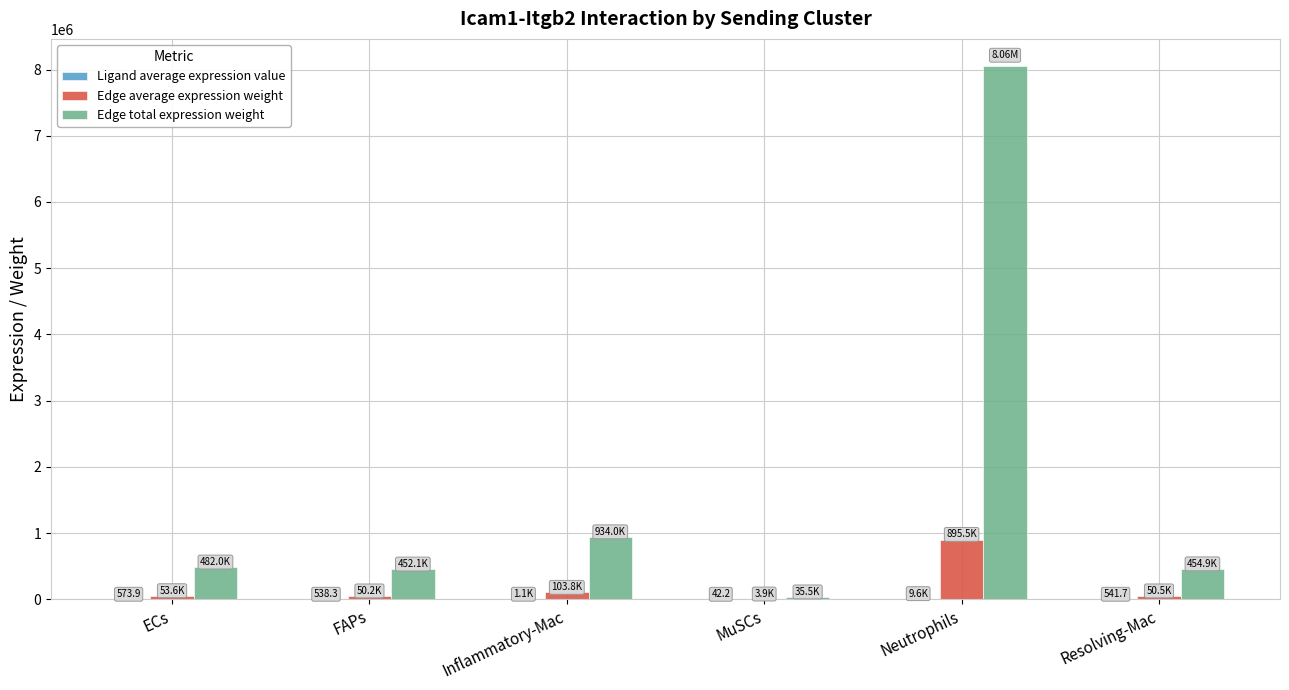

Between Neutrophils and Resolving-Mac, which series saw the biggest shift?

Edge total expression weight